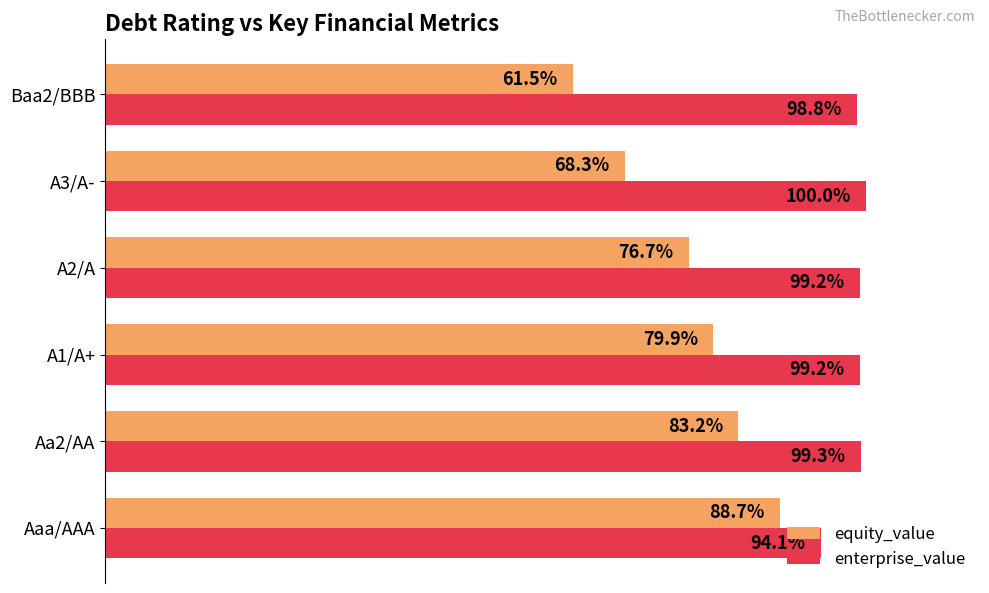

Which label corresponds to the largest value in the chart?

A3/A-